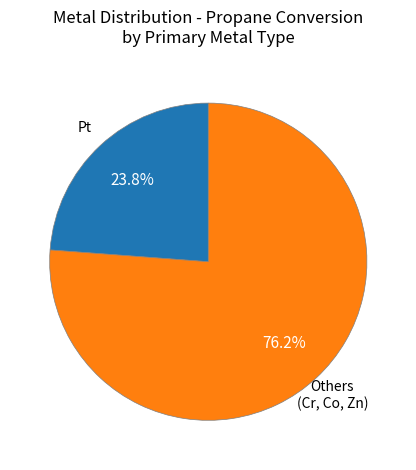

To the nearest percent, what is the difference between the largest and smallest slice percentages?

52%